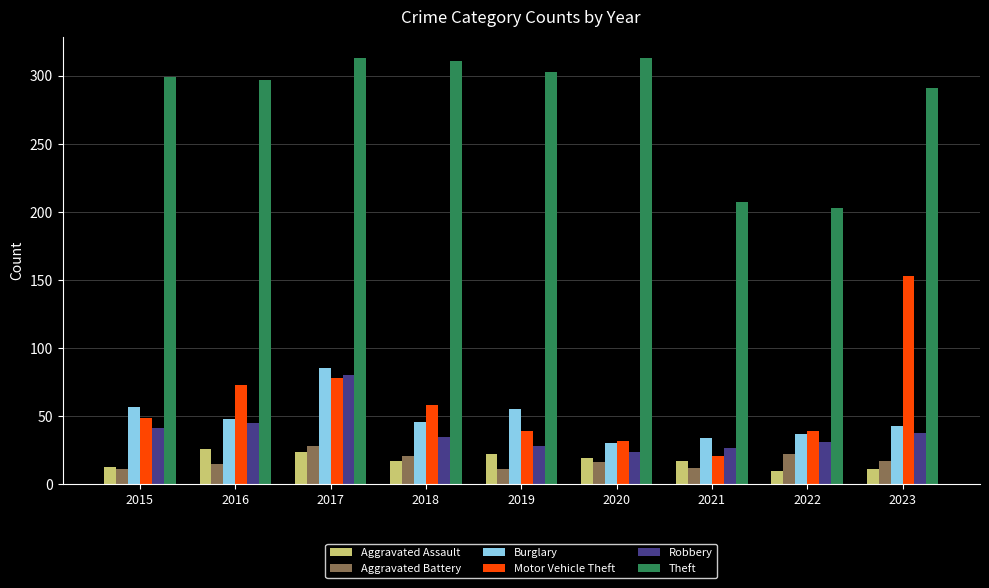

What is the maximum value for Robbery?

80